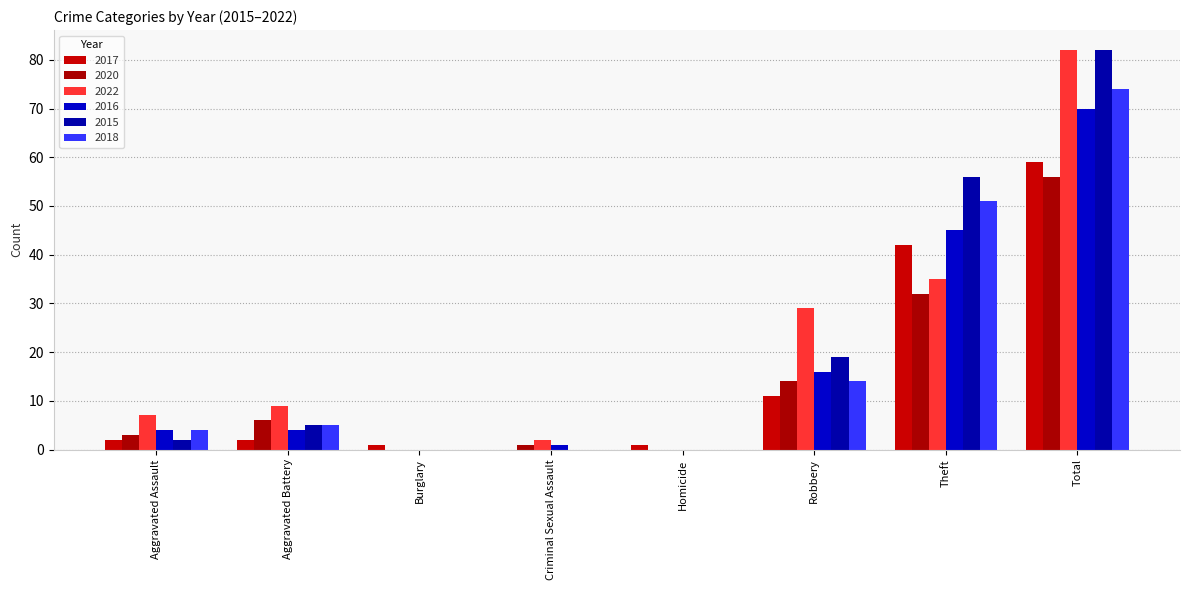

What is the label of the 6th bar from the right?

Burglary